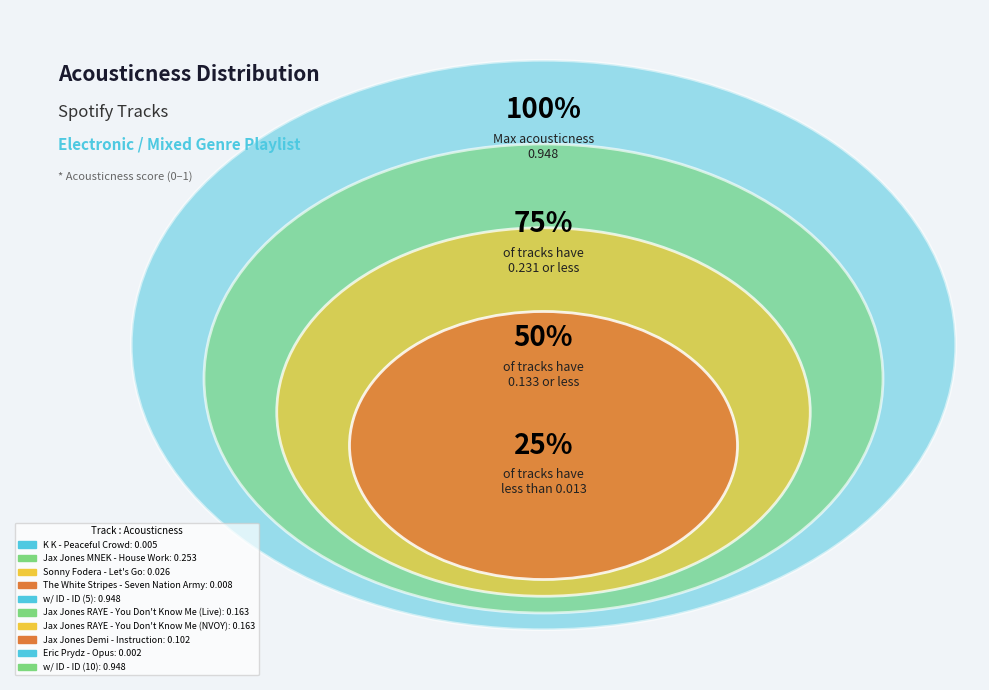

What is the smallest slice in the pie chart?

Eric Prydz - Opus